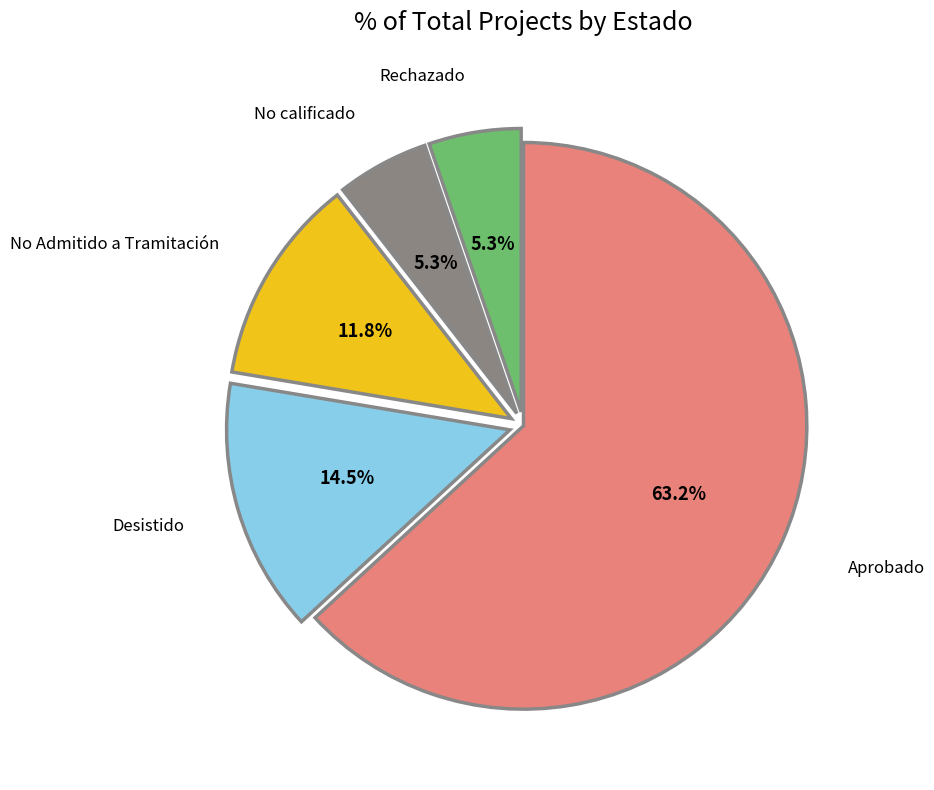

The No calificado slice represents 5% of the pie. True or false?

True